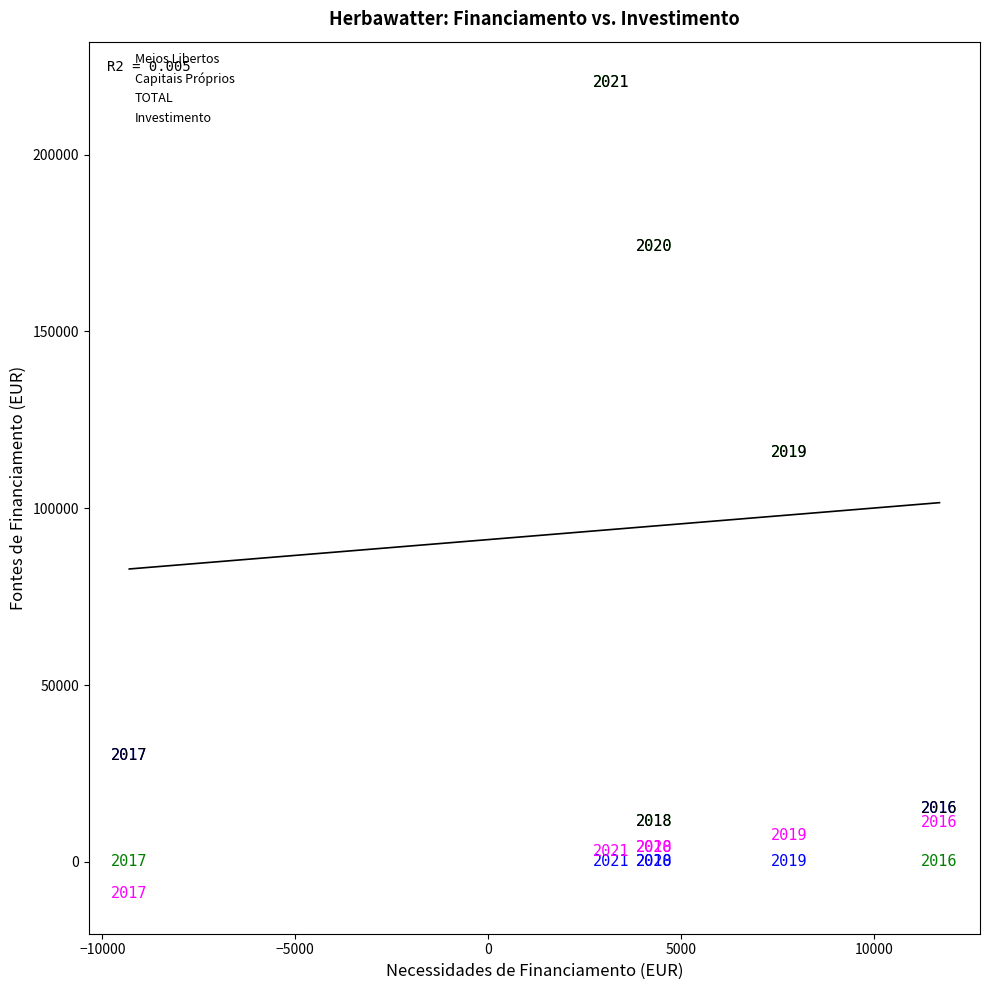

In the Capitais Próprios series, what Y value is closest to 15000?

15000.0